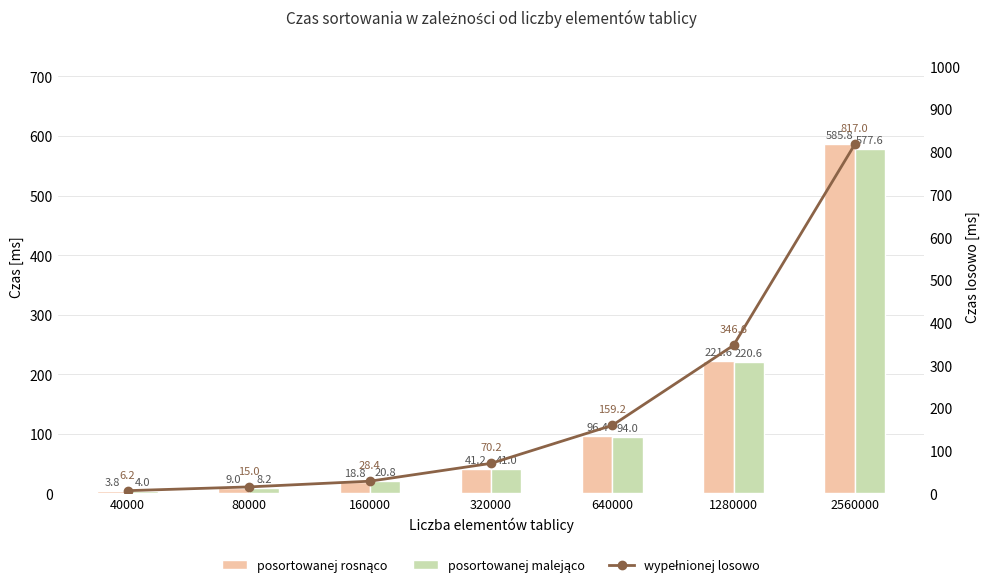

Reading left to right, extract all data points from this chart.

posortowanej rosnąco: 3.8	9.0	18.8	41.2	96.4	221.6	585.8
posortowanej malejąco: 4.0	8.2	20.8	41.0	94.0	220.6	577.6
wypełnionej losowo: 6.2	15.0	28.4	70.2	159.2	346.6	817.0